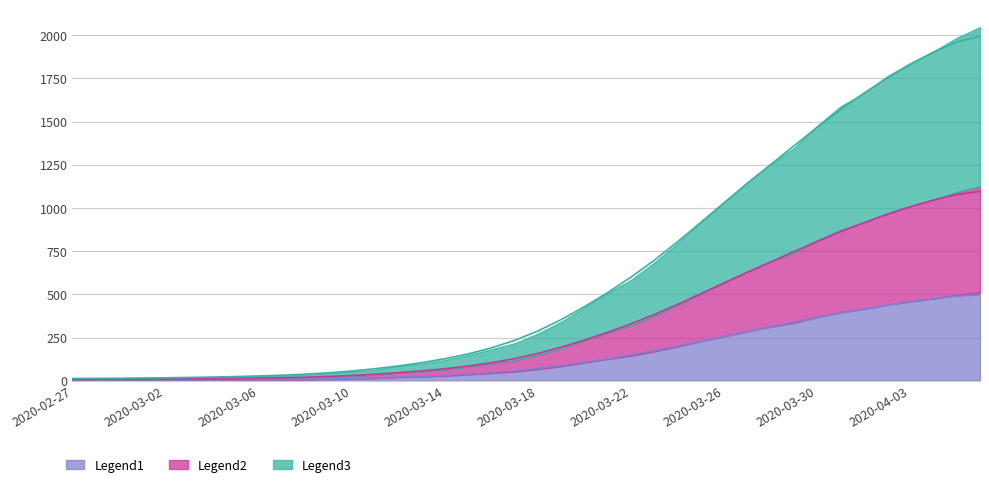

What is the difference between the maximum and second lowest values?

1089.1